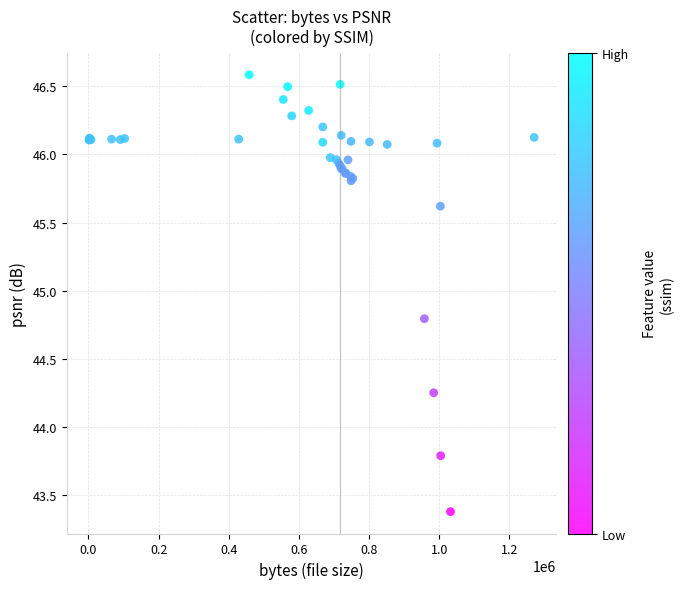

What Y value in the scatter plot is closest to 44?

43.8